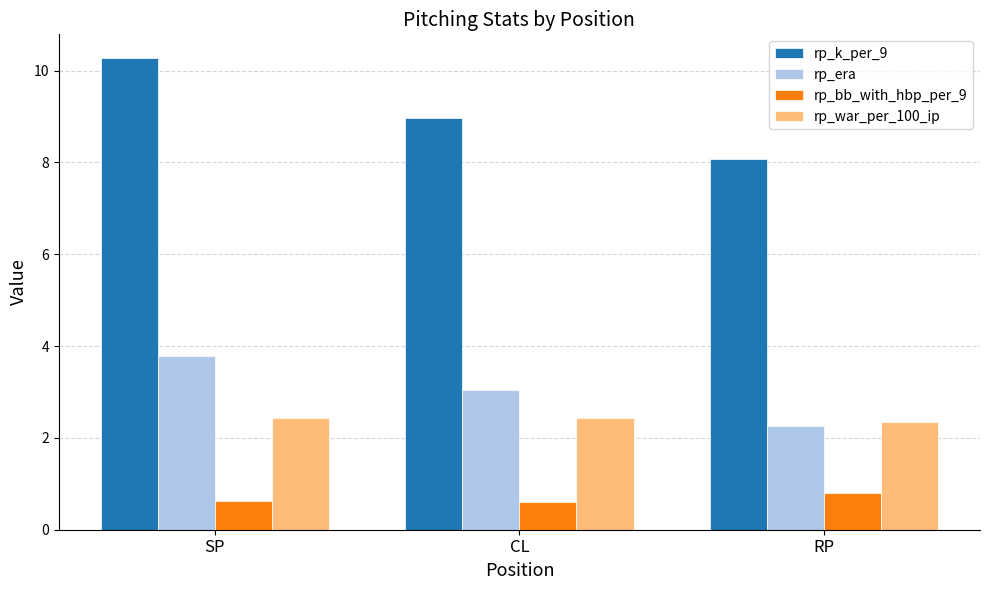

What is the sum of the rp_k_per_9 values at CL and SP?

19.3